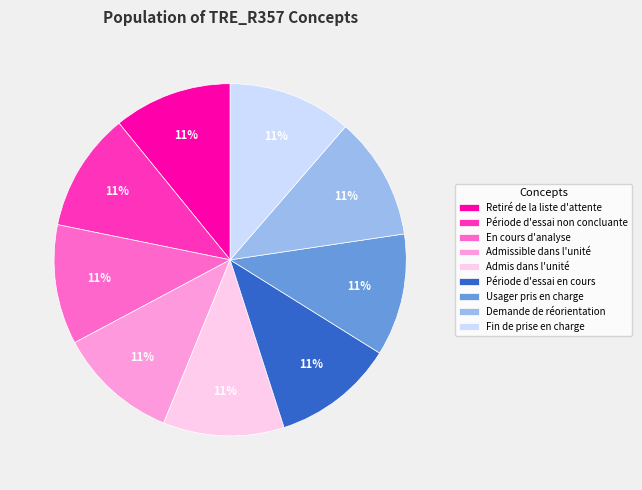

The Usager pris en charge slice represents 11% of the pie. True or false?

True